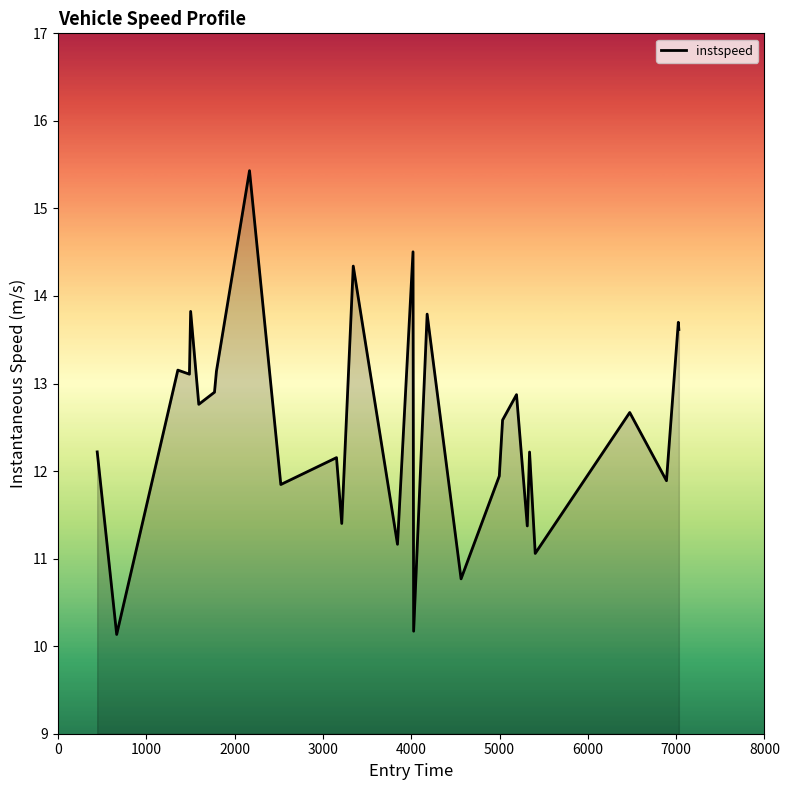

What is the difference between the maximum and minimum values?

5.3